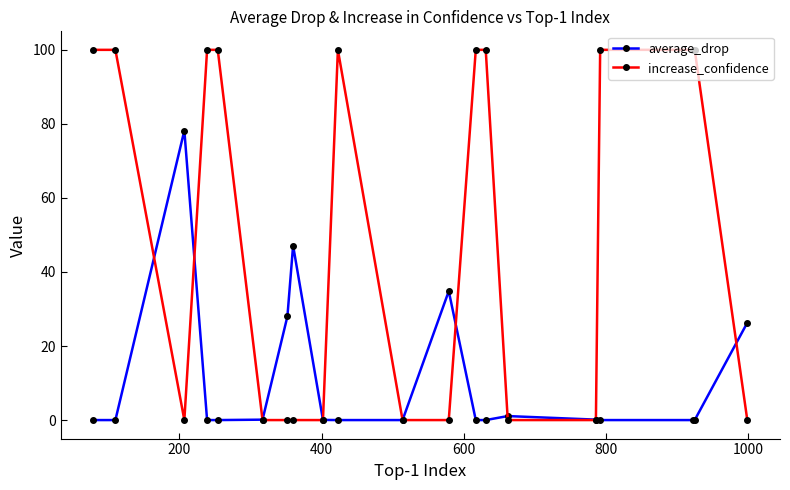

True or false: average_drop has more than 2 points higher than both neighbors.

True